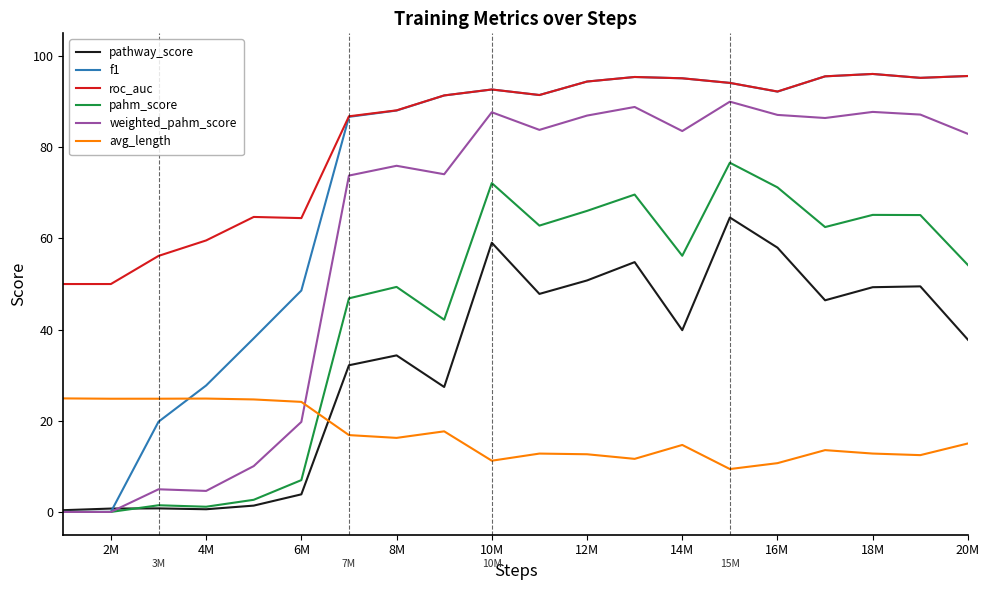

Which series has the largest range (max minus min)?

f1